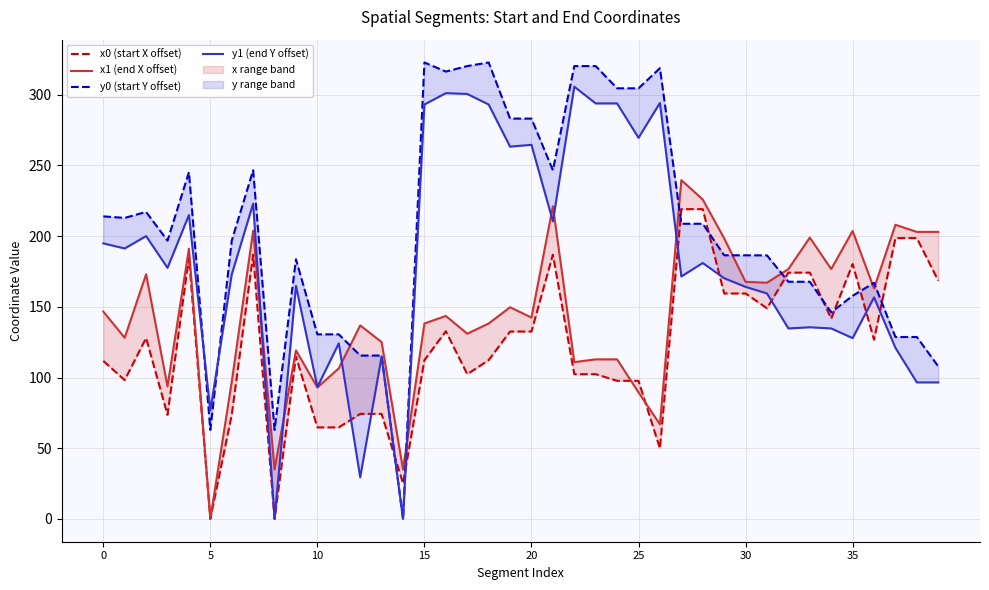

How many times do x1 (end X offset) and y1 (end Y offset) cross each other?

7